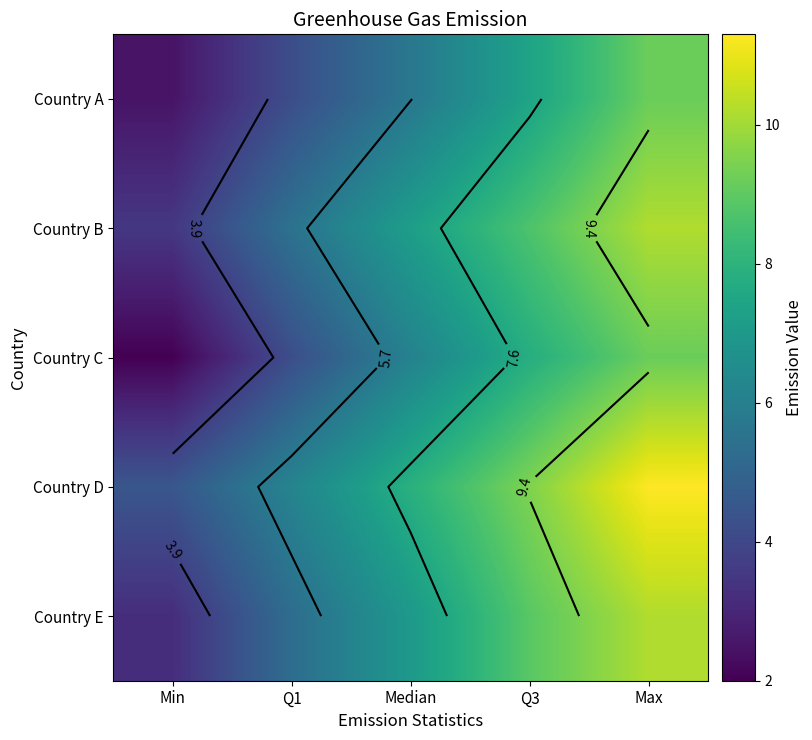

The value of Country C at Min is 3.1. True or false?

False